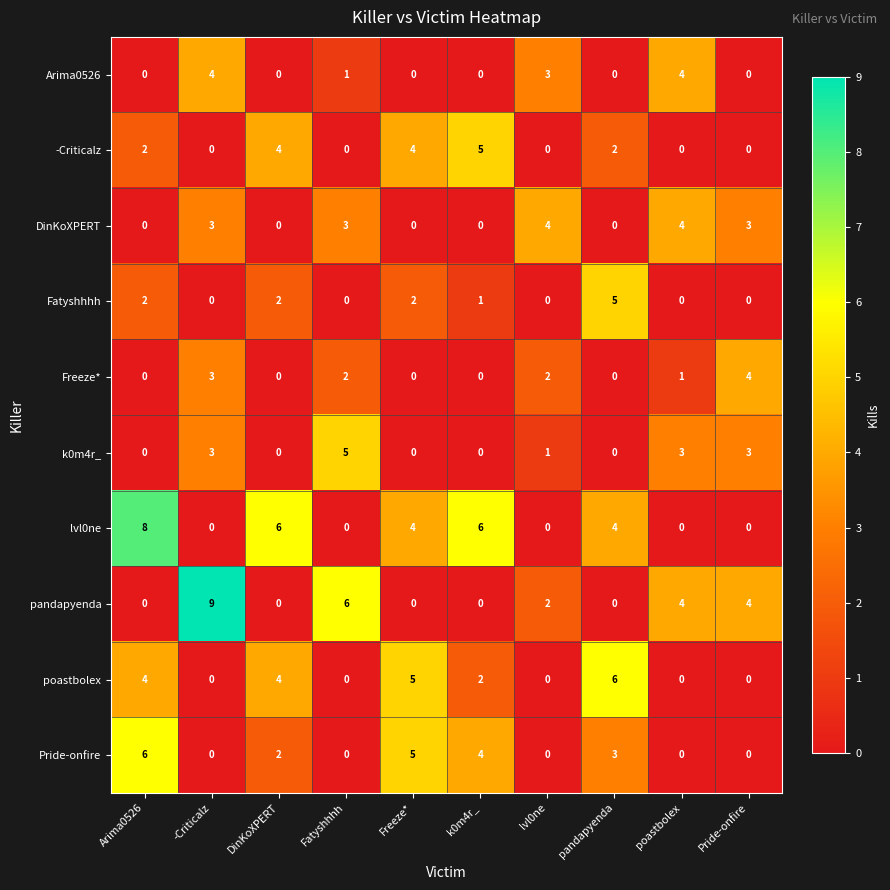

At which label does pandapyenda first exceed 2?

-Criticalz